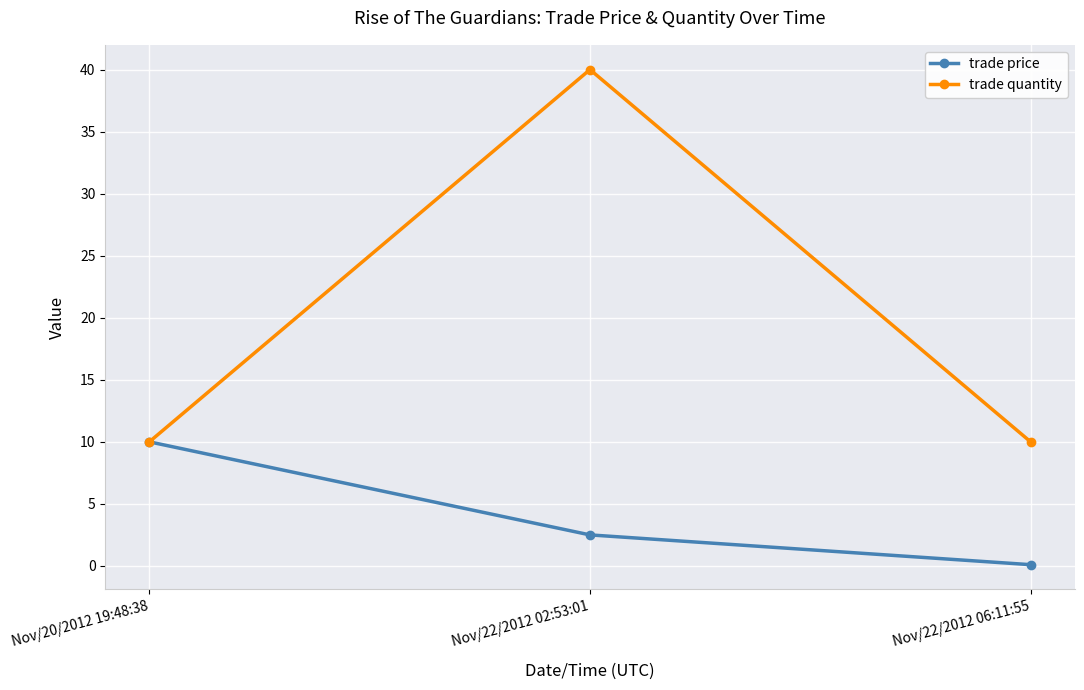

At which category does the chart reach its minimum across all series?

Nov/22/2012 06:11:55